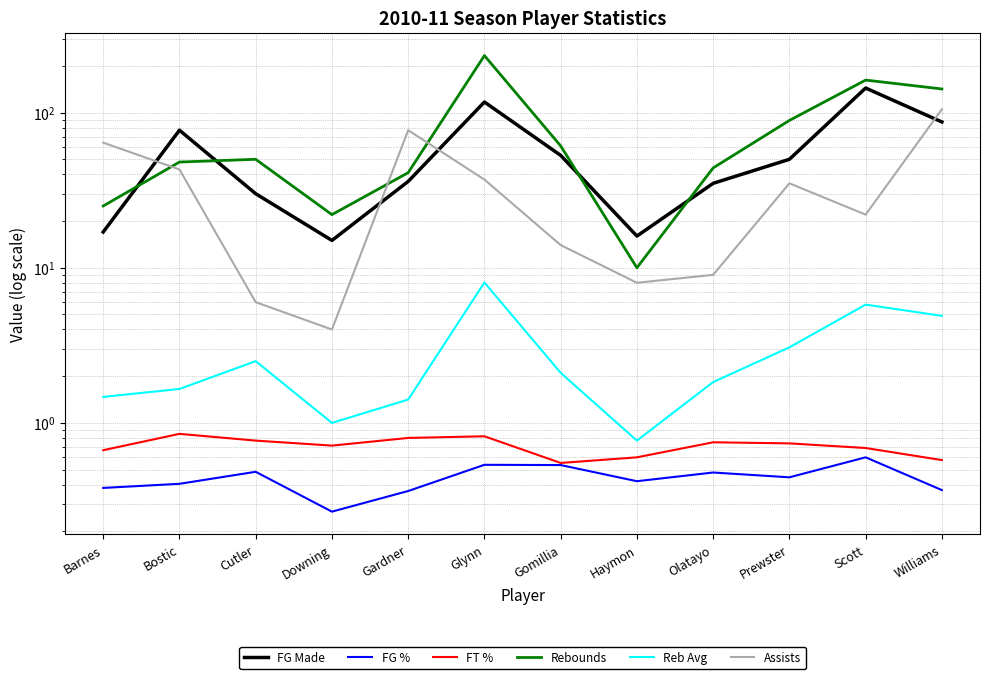

What position from the right is Gomillia?

6